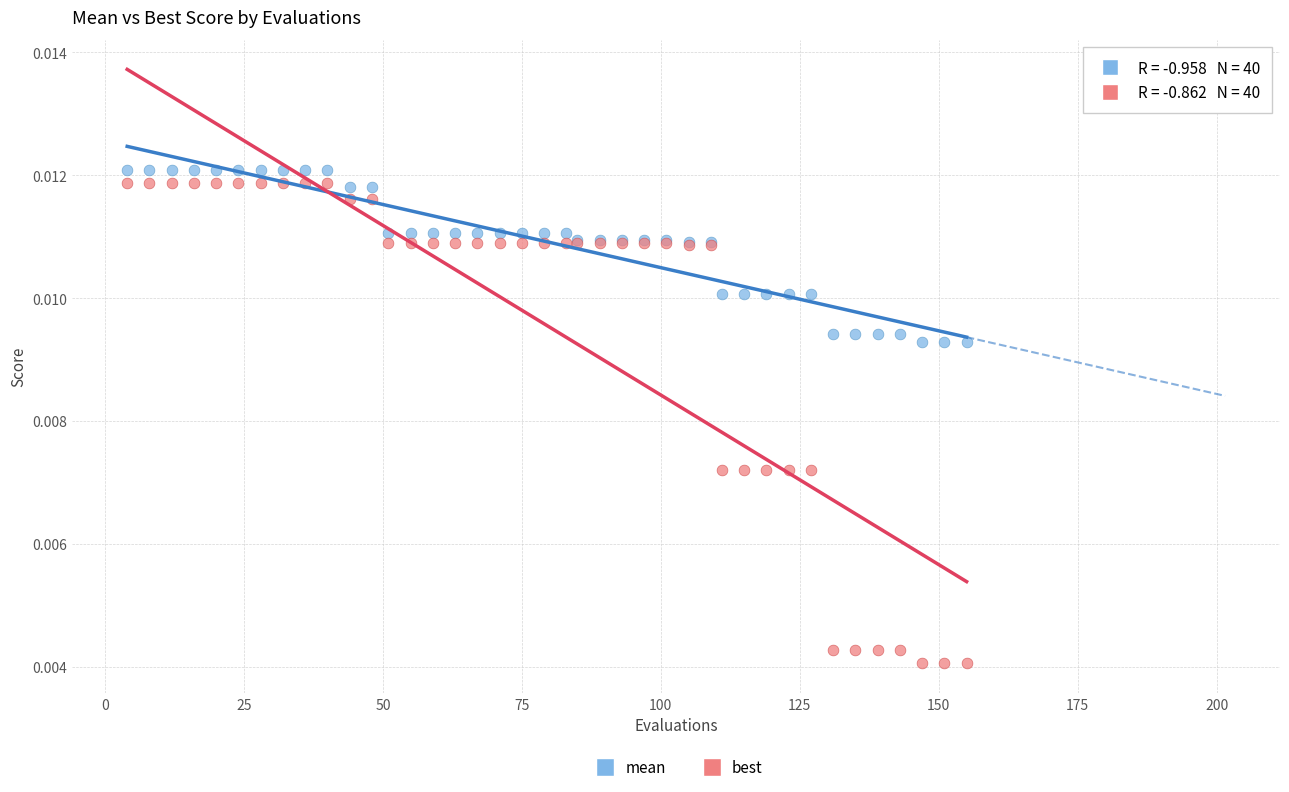

What is the X range (max minus min) for the scatter plot?

151.0